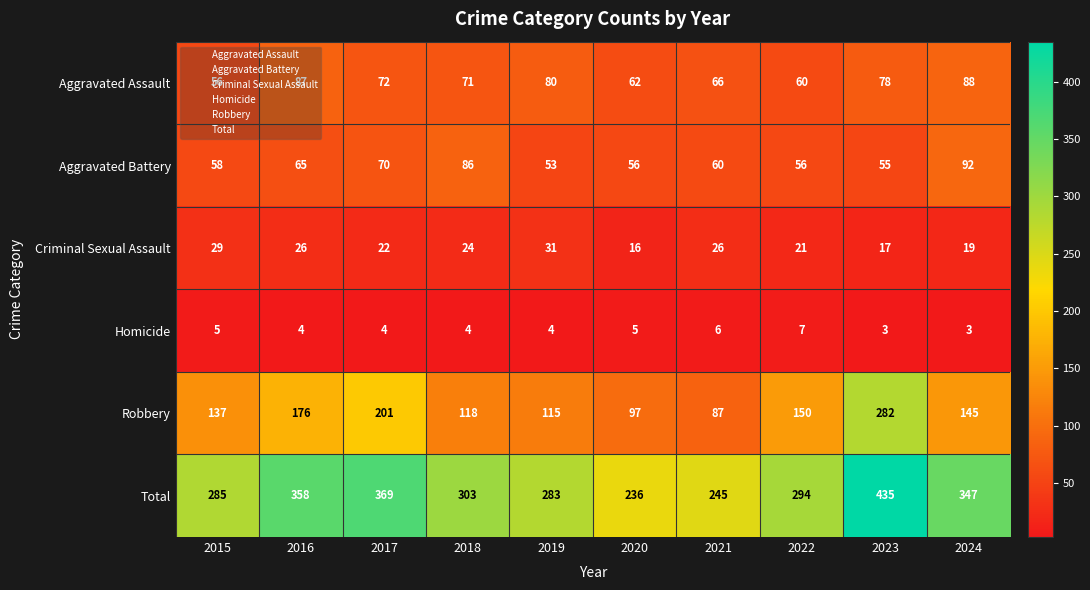

True or false: Aggravated Battery has a value of 99 at 2022.

False